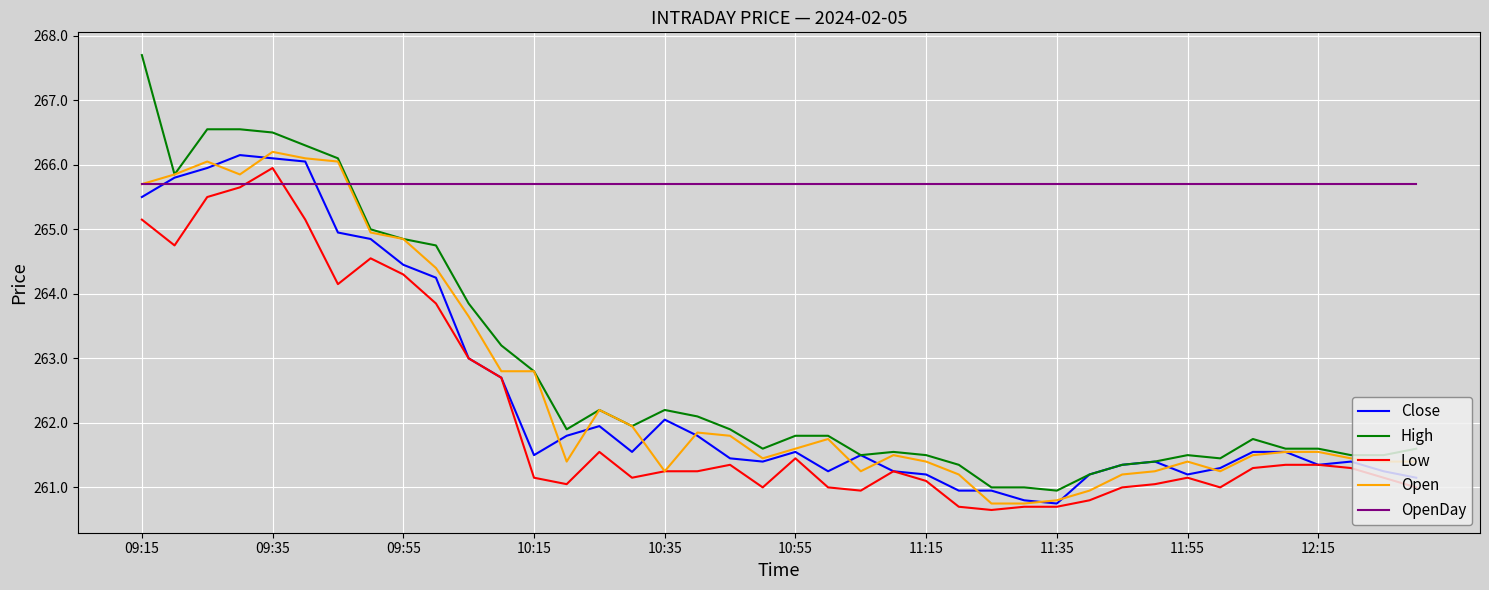

Which series has the largest range (max minus min)?

High